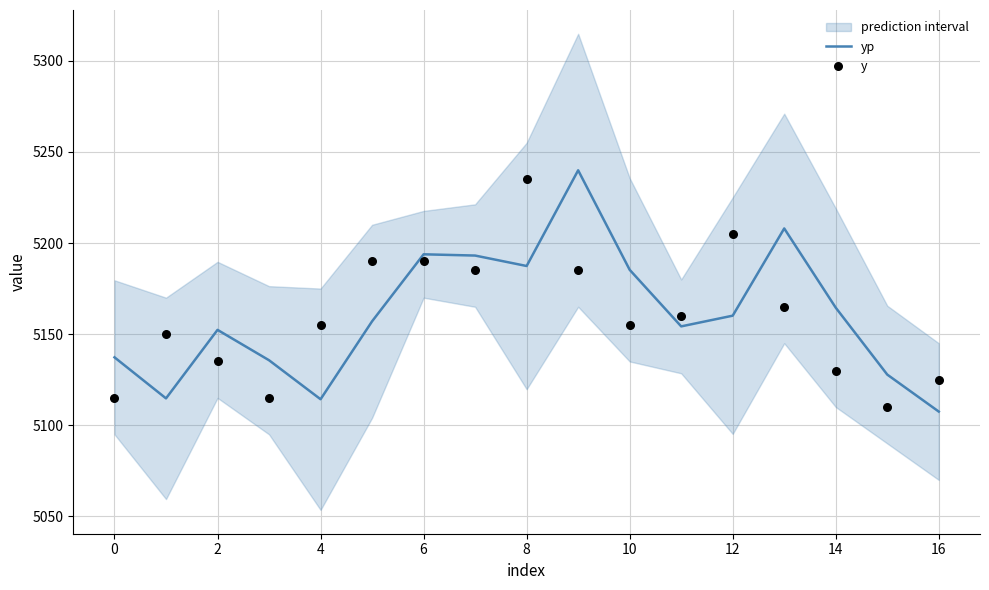

The value of yp at 4 is 6866.0. True or false?

False